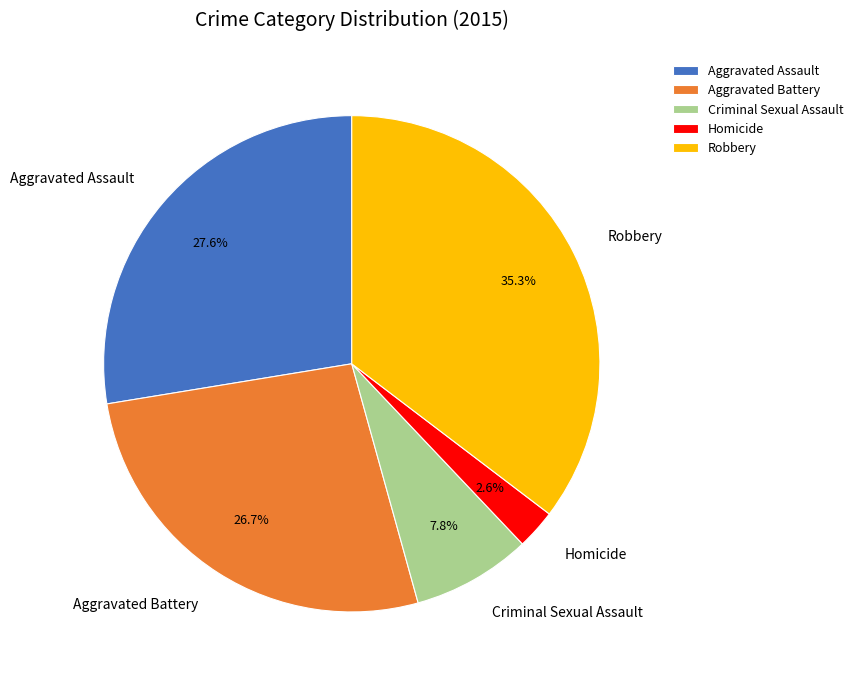

How many segments does this pie chart have?

5